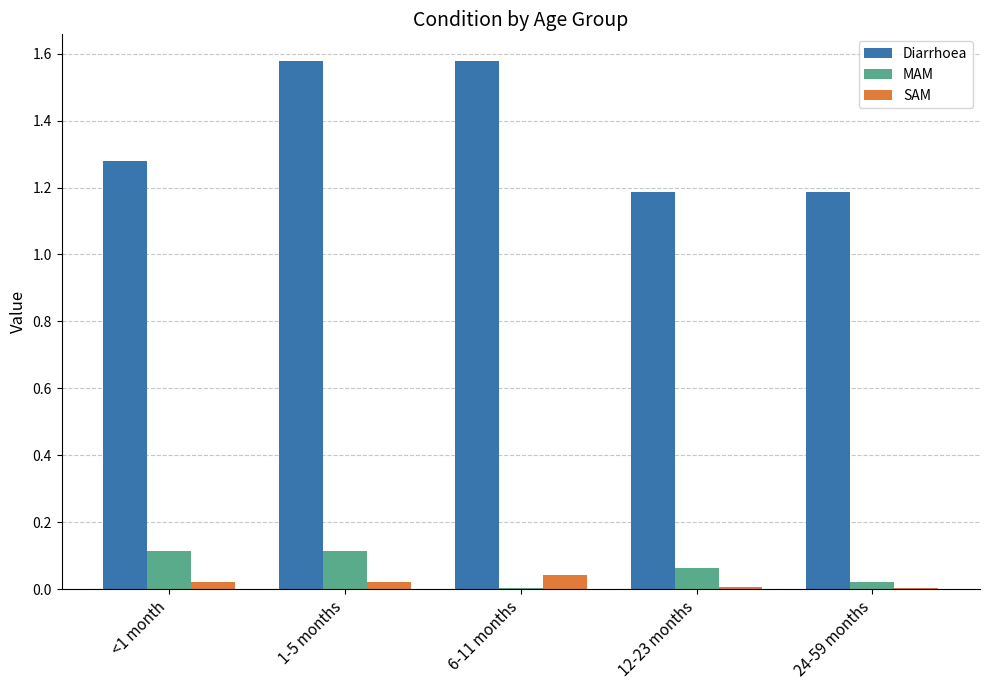

Between <1 month and 1-5 months, which series saw the biggest shift?

Diarrhoea